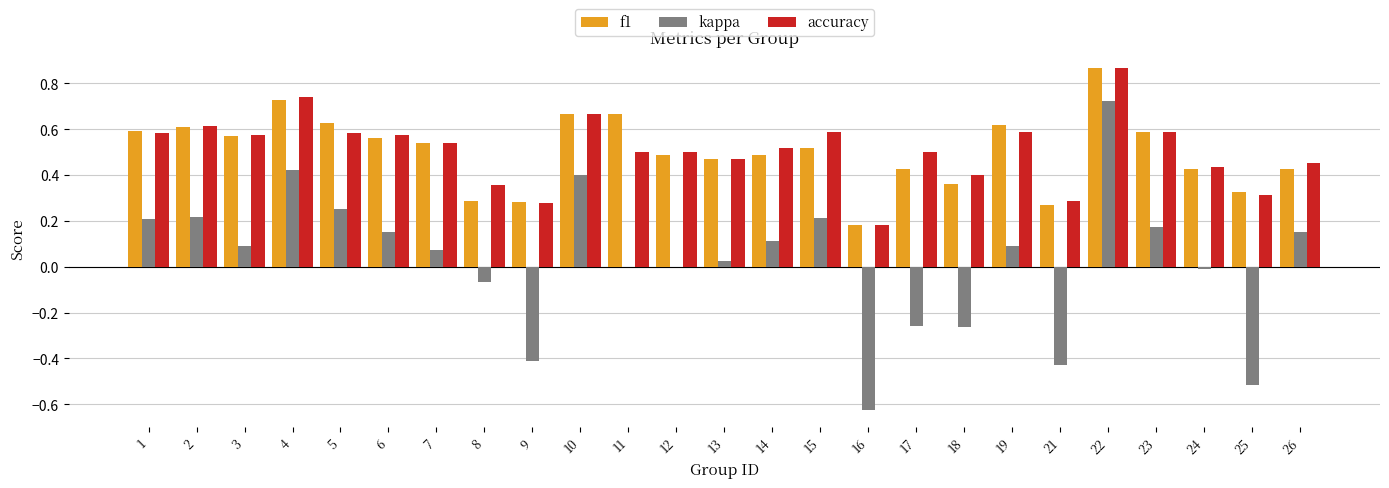

Which category has the highest value in the kappa series?

22